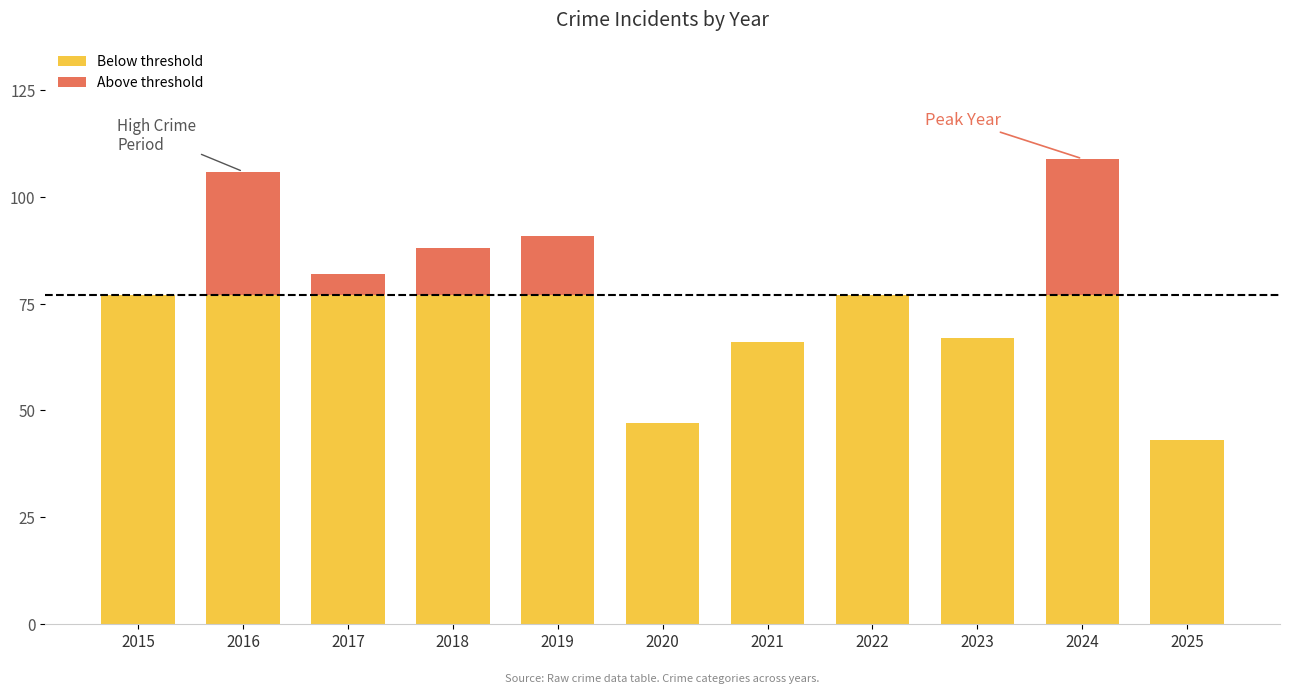

What is the total value across all series at 2018?

88